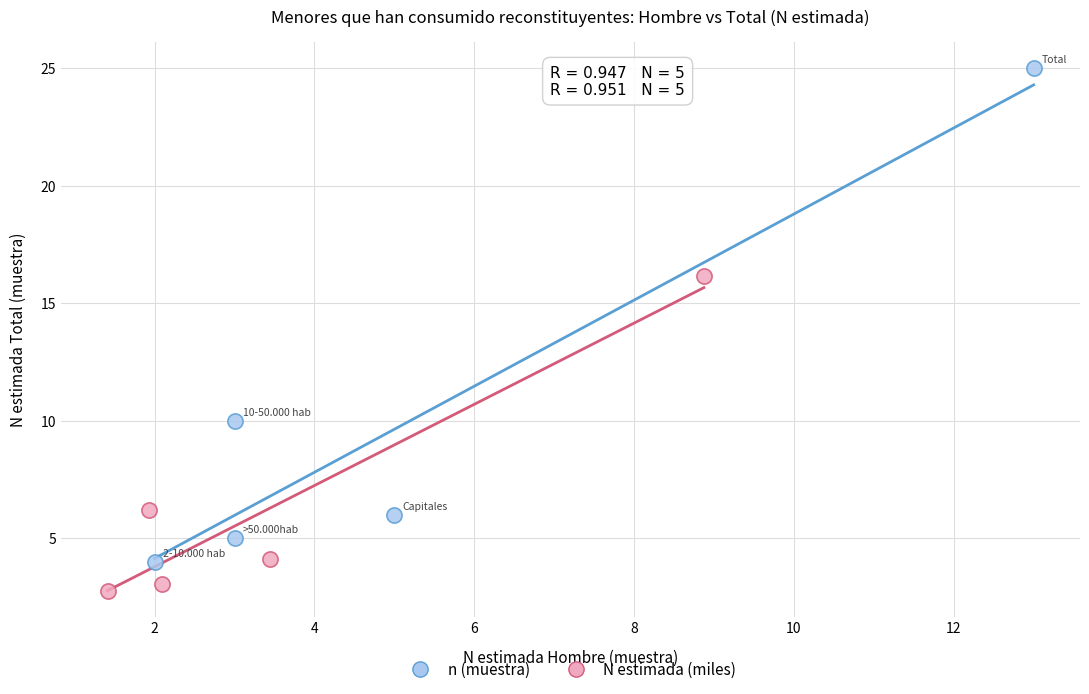

Which series has the widest spread of Y values?

n (muestra)